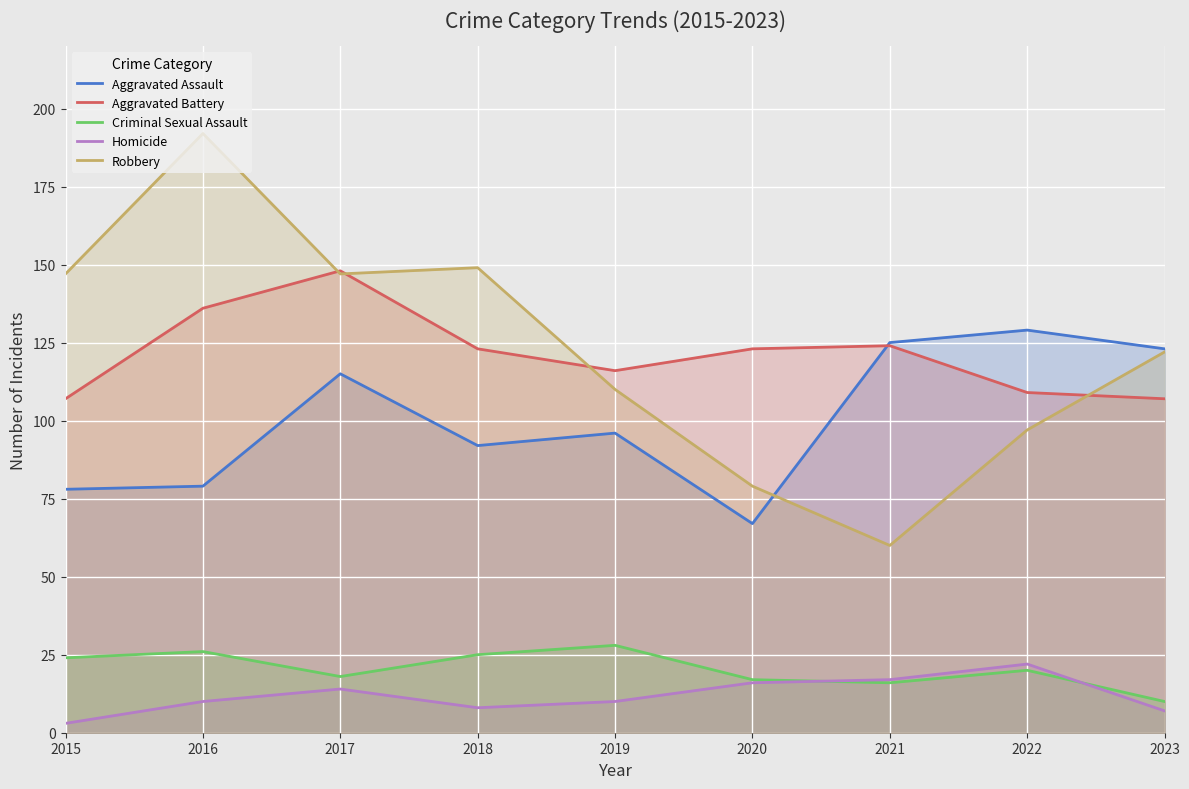

Rank the series at 2017 from lowest to highest value.

Homicide, Criminal Sexual Assault, Aggravated Assault, Robbery, Aggravated Battery